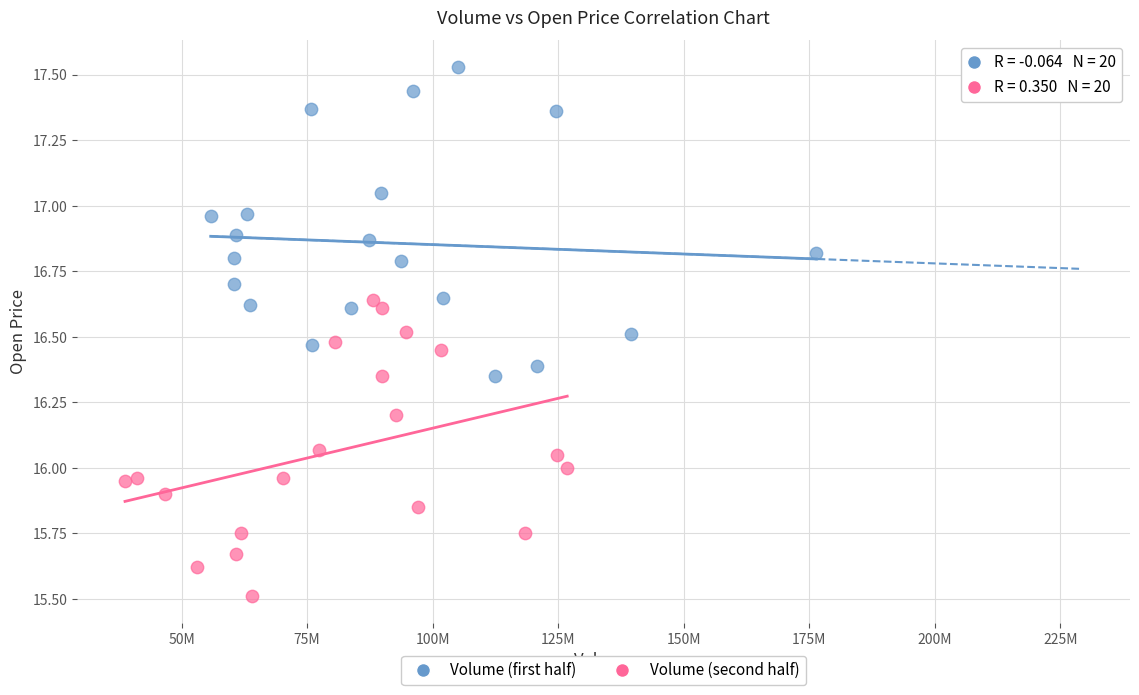

Which series reaches the minimum Y coordinate?

Volume (second half)